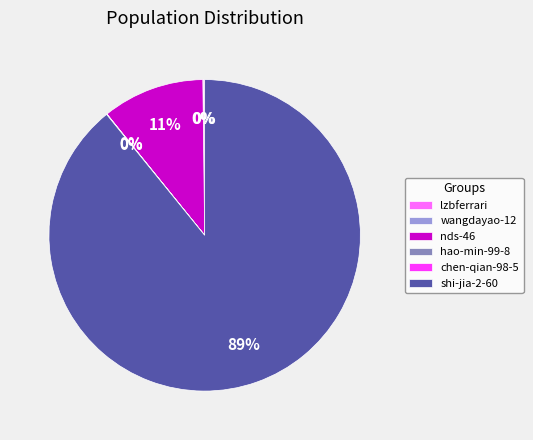

To the nearest percent, what is the difference between the largest and smallest slice percentages?

89%